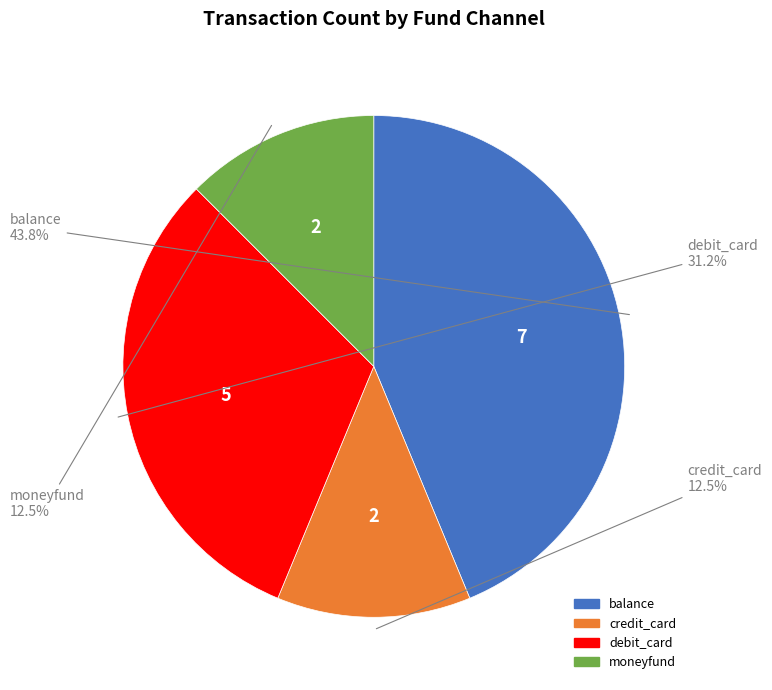

What portion of the pie excludes moneyfund?

87.5%